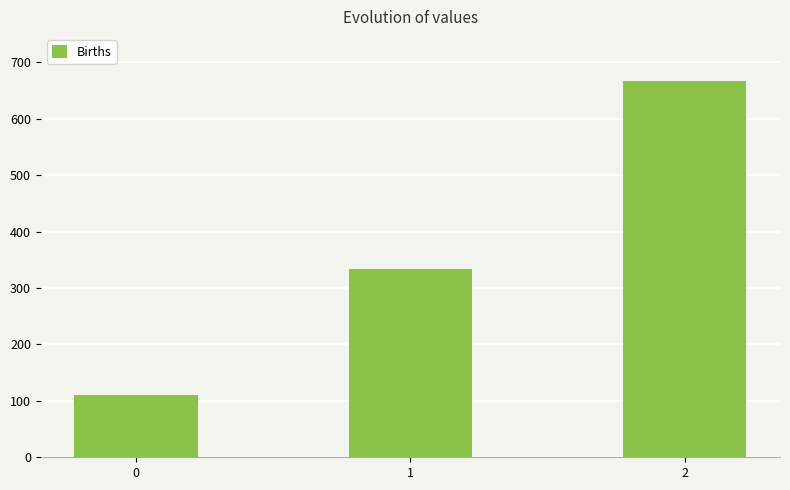

Where does the data first go above 333?

1